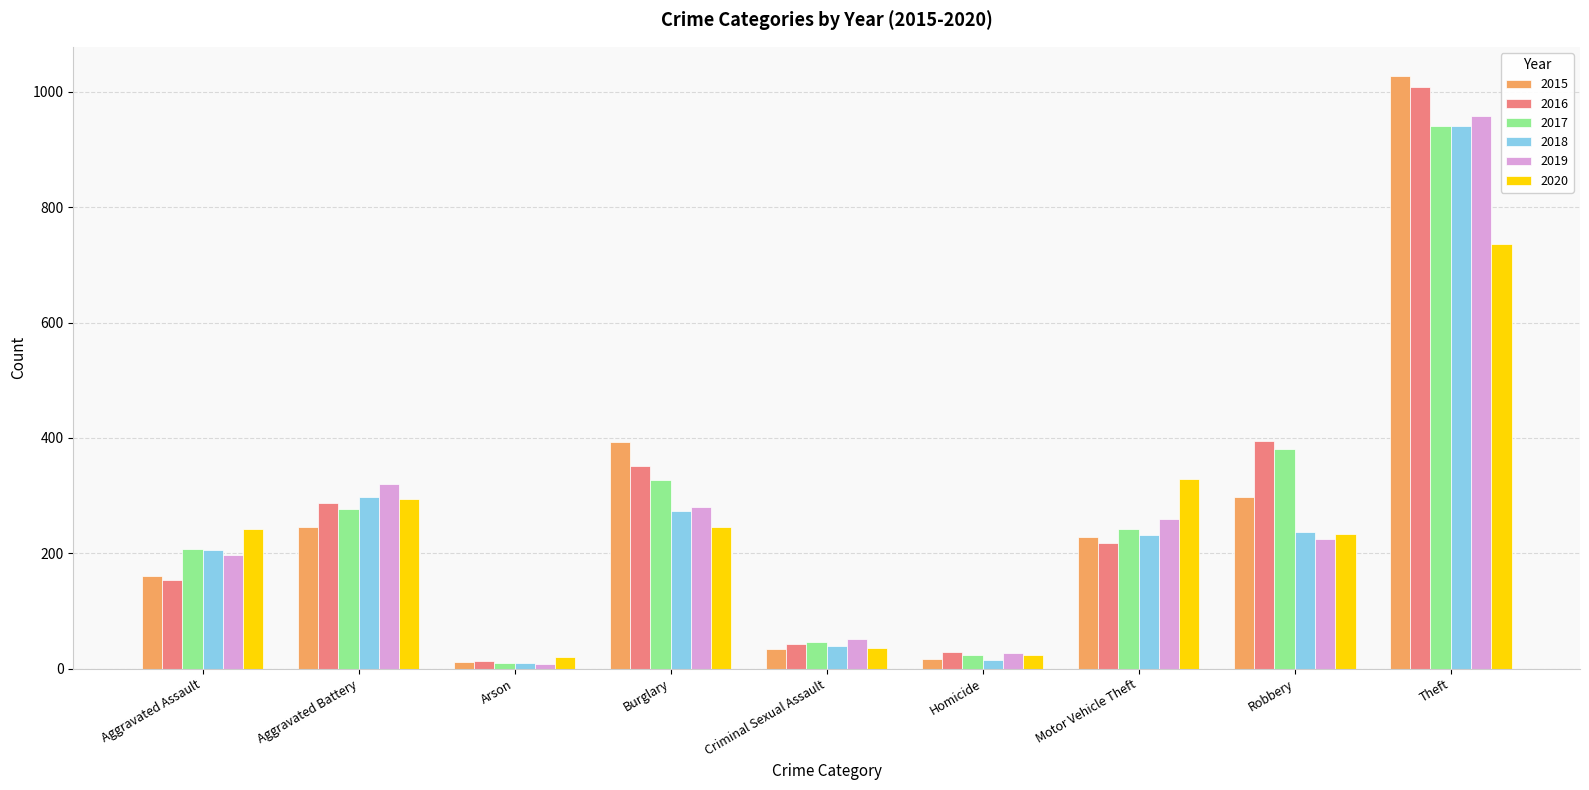

At which category is the sum across all series the highest?

Theft